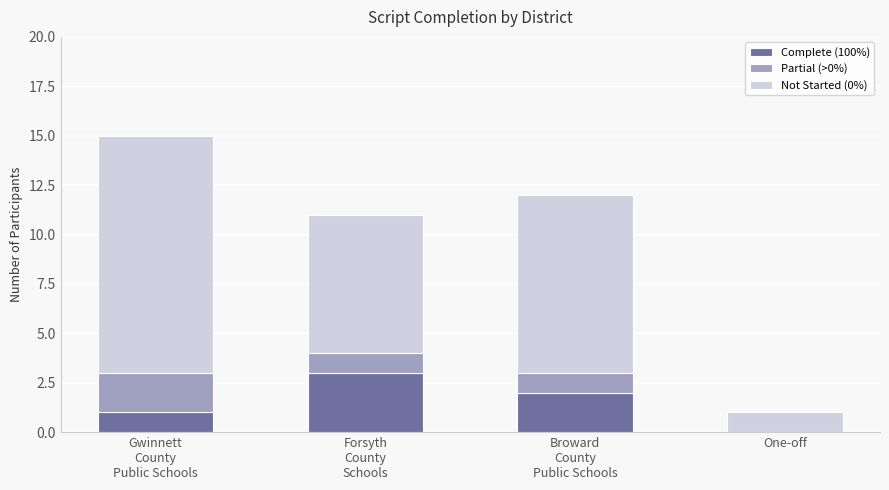

How many series are shown in this chart?

3